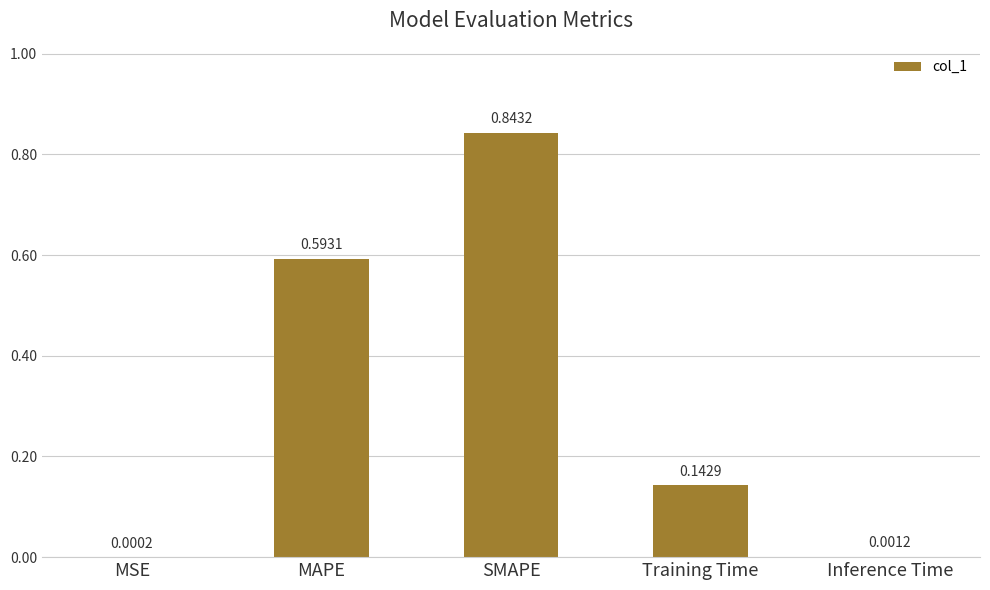

At which category does the chart reach its peak across all series?

SMAPE